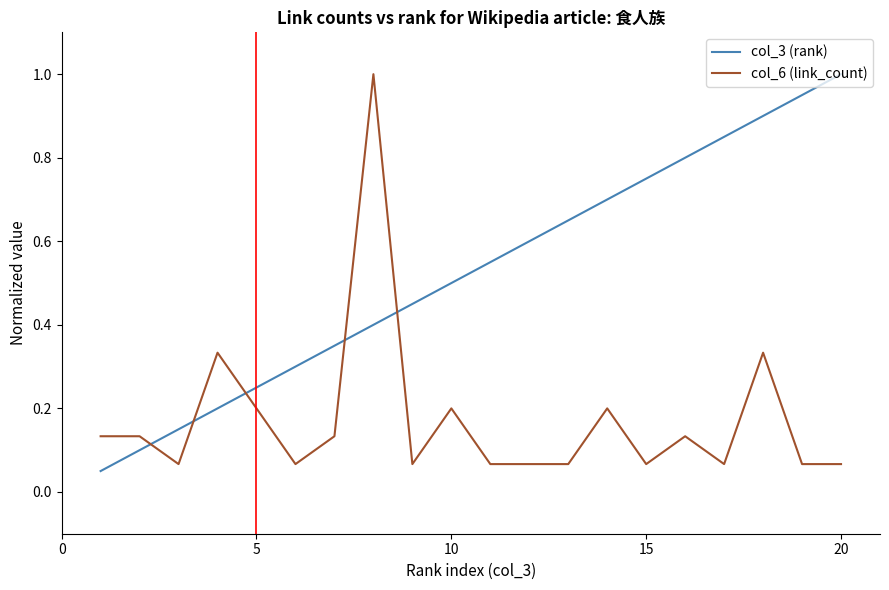

How many times do col_3 (rank) and col_6 (link_count) cross each other?

5